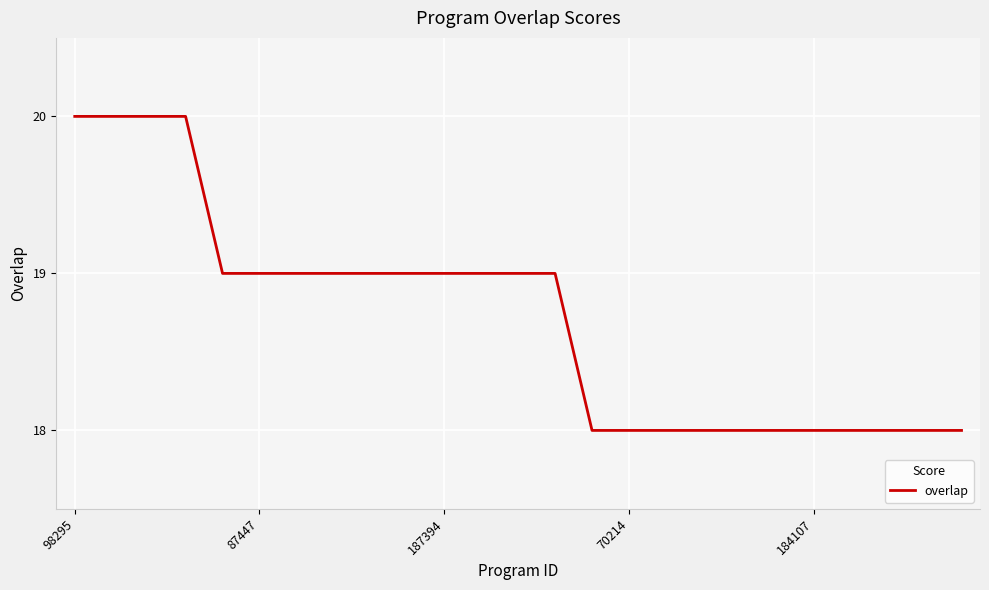

What is the greatest value displayed?

20